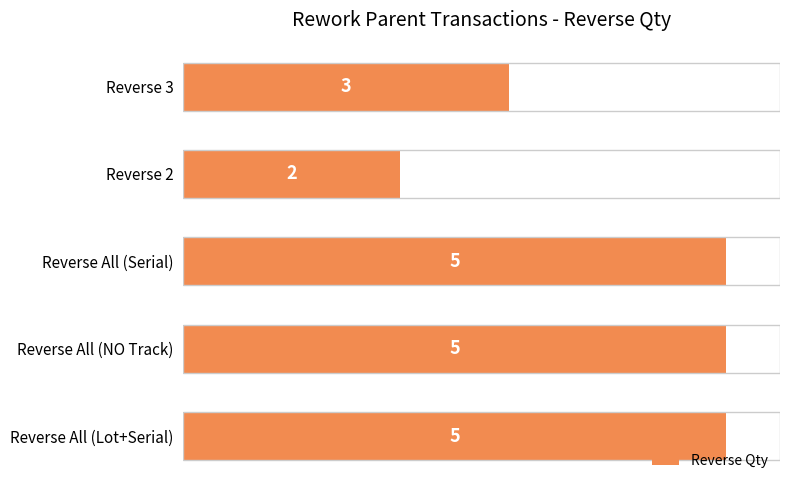

What is the difference between the maximum and minimum values?

3